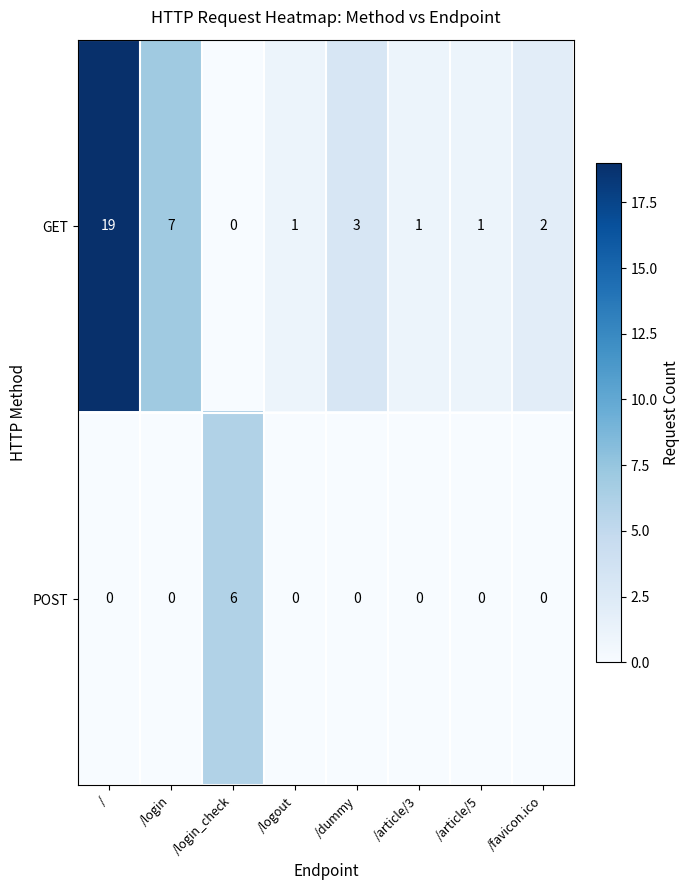

Which series changed the most between /login_check and /article/3?

POST